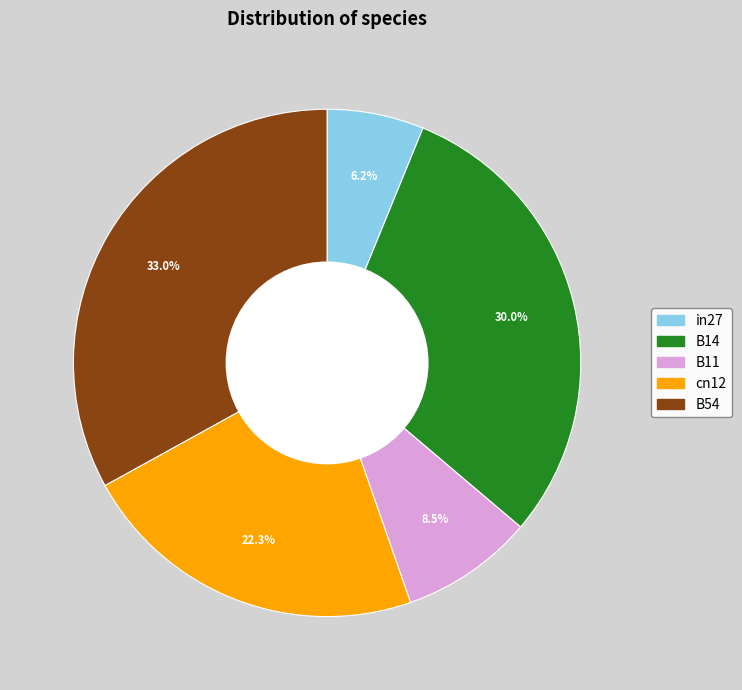

Which has a higher value, B11 or B54?

B54